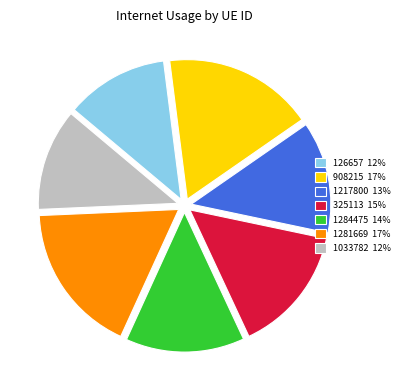

Between 1217800 13% and 1033782 12%, which is larger?

1217800 13%